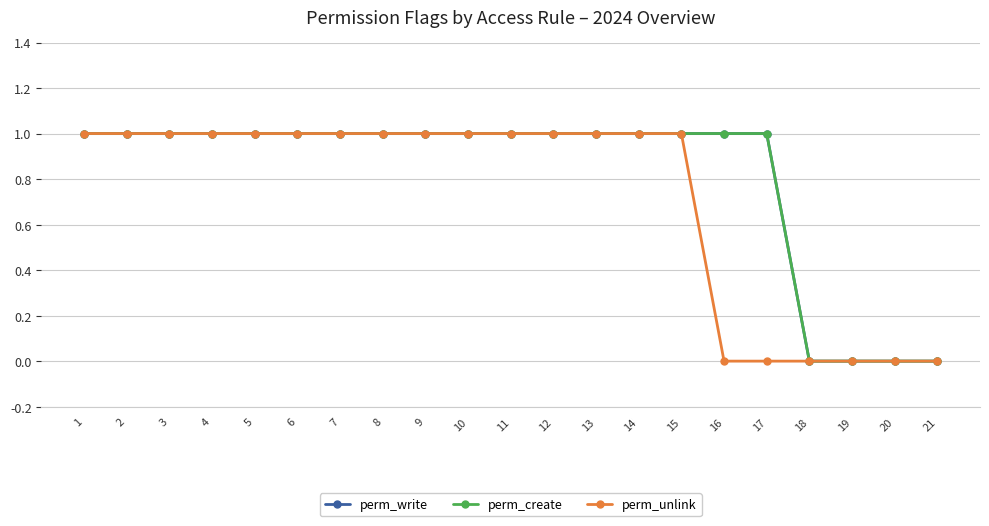

Rank the categories by perm_create value from lowest to highest.

18, 19, 20, 21, 1, 2, 3, 4, 5, 6, 7, 8, 9, 10, 11, 12, 13, 14, 15, 16, 17